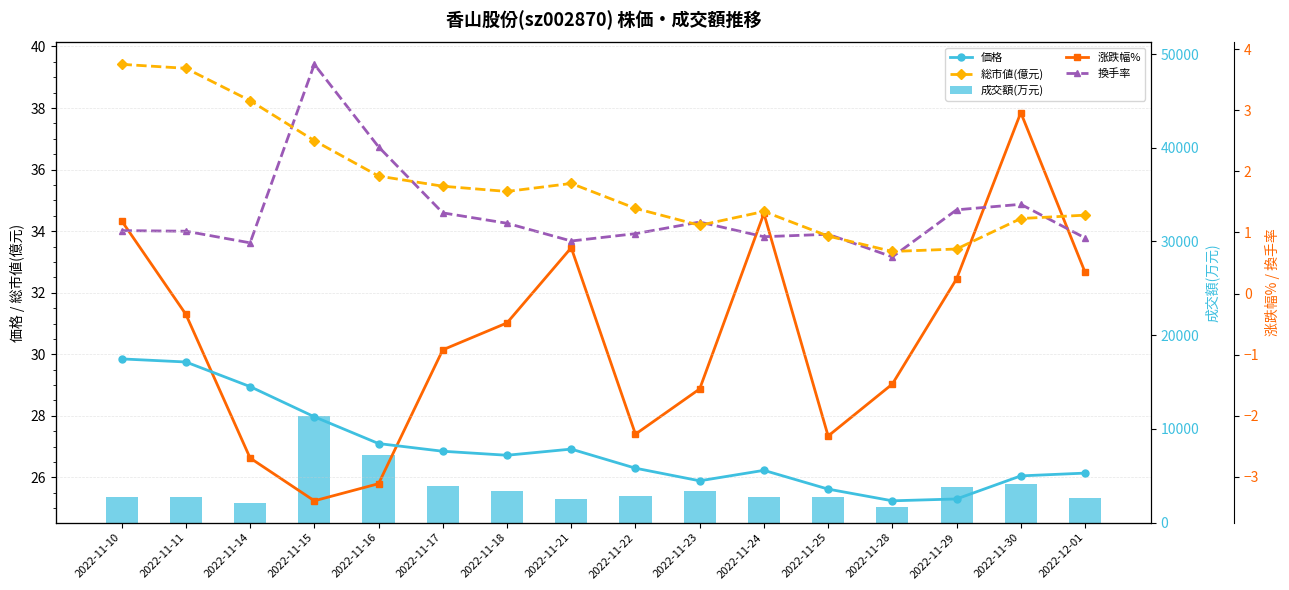

What are all the series names shown in the legend?

価格, 総市値(億元), 成交額(万元), 涨跌幅%, 換手率